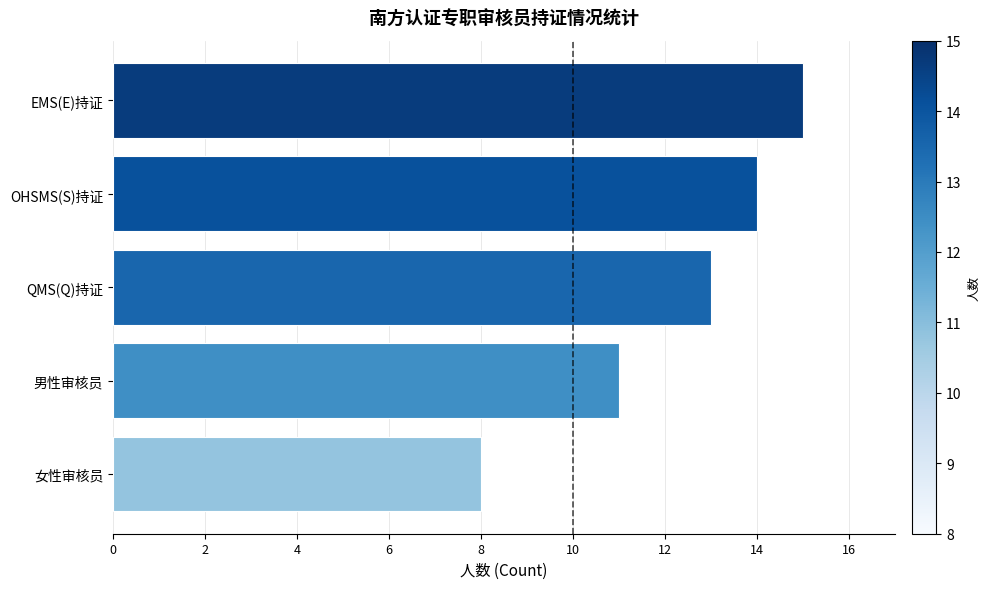

What is the difference between the second highest and minimum values?

6